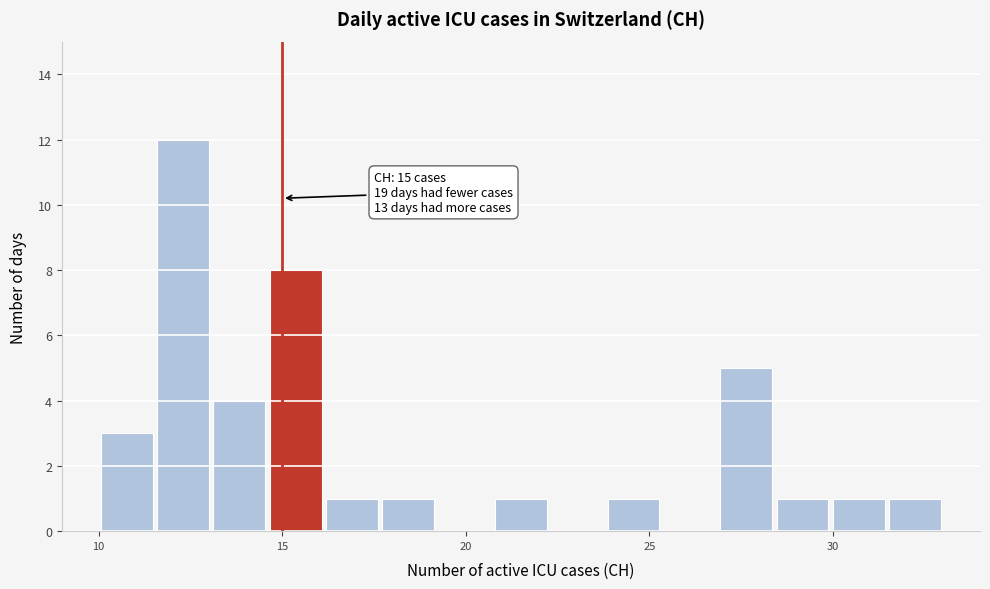

Read against the x-axis, roughly where is the centre of the tallest bar?

12.5